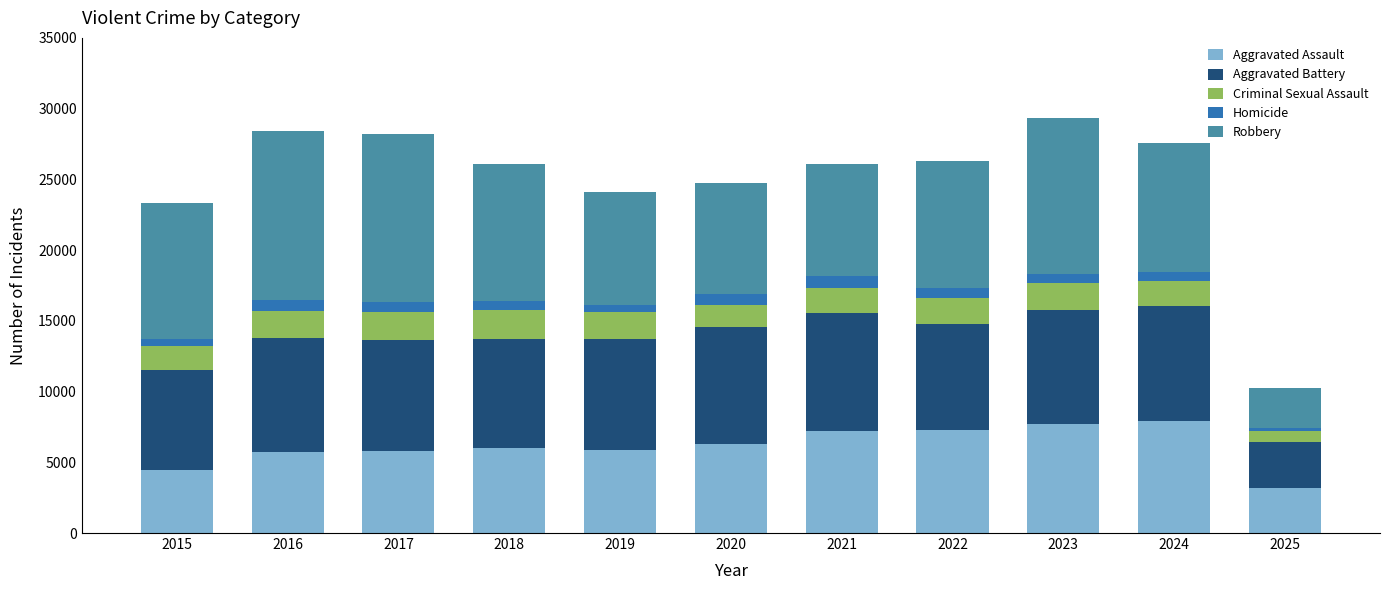

Are the bars horizontal?

No